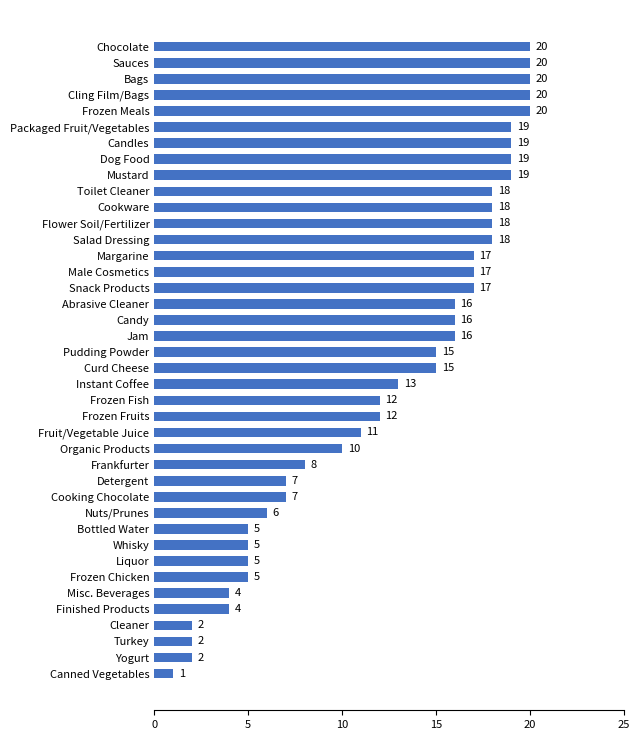

Count the number of data series in this chart.

1